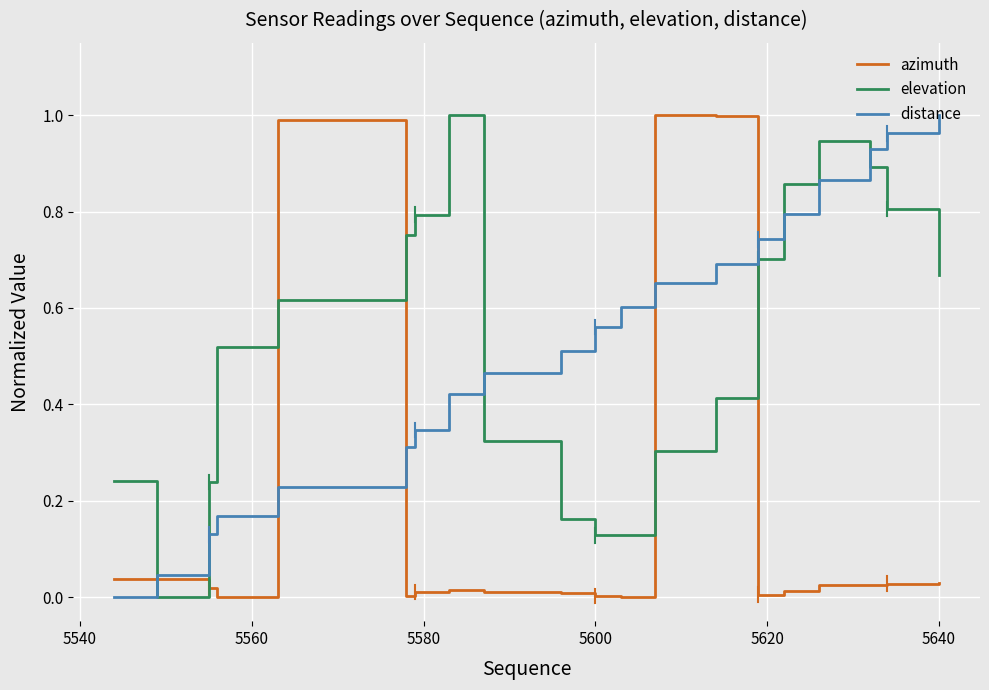

How many intersections are there between elevation and azimuth?

6